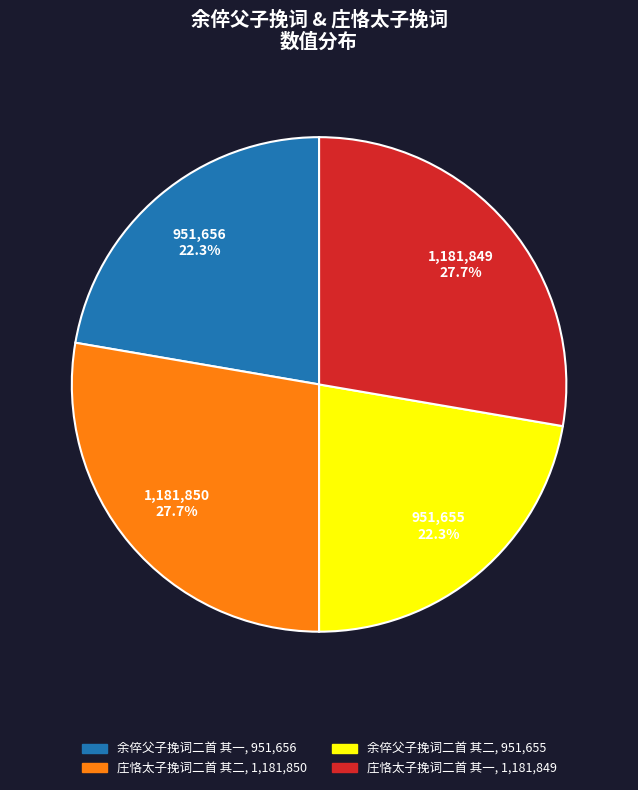

The 余倅父子挽词二首 其一 slice represents 8% of the pie. True or false?

False